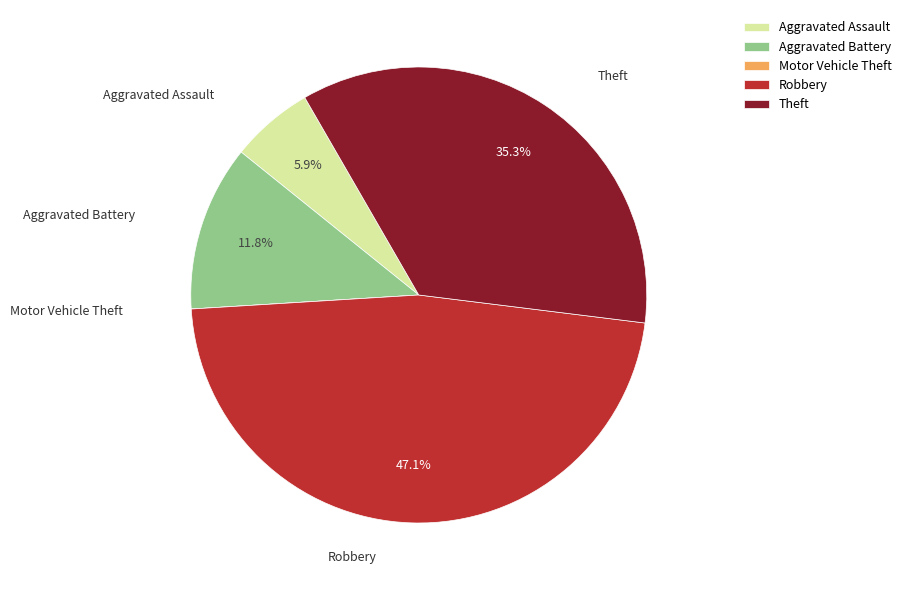

Is Aggravated Battery the majority of the pie?

No